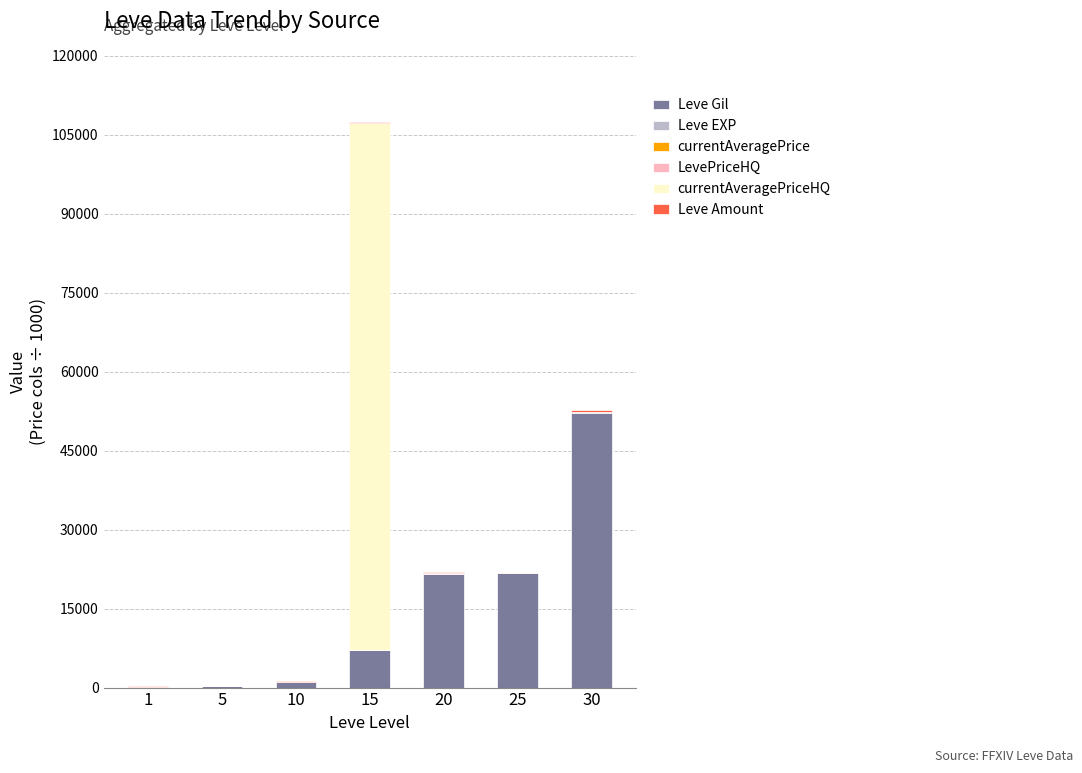

At which category is the sum across all series the highest?

15